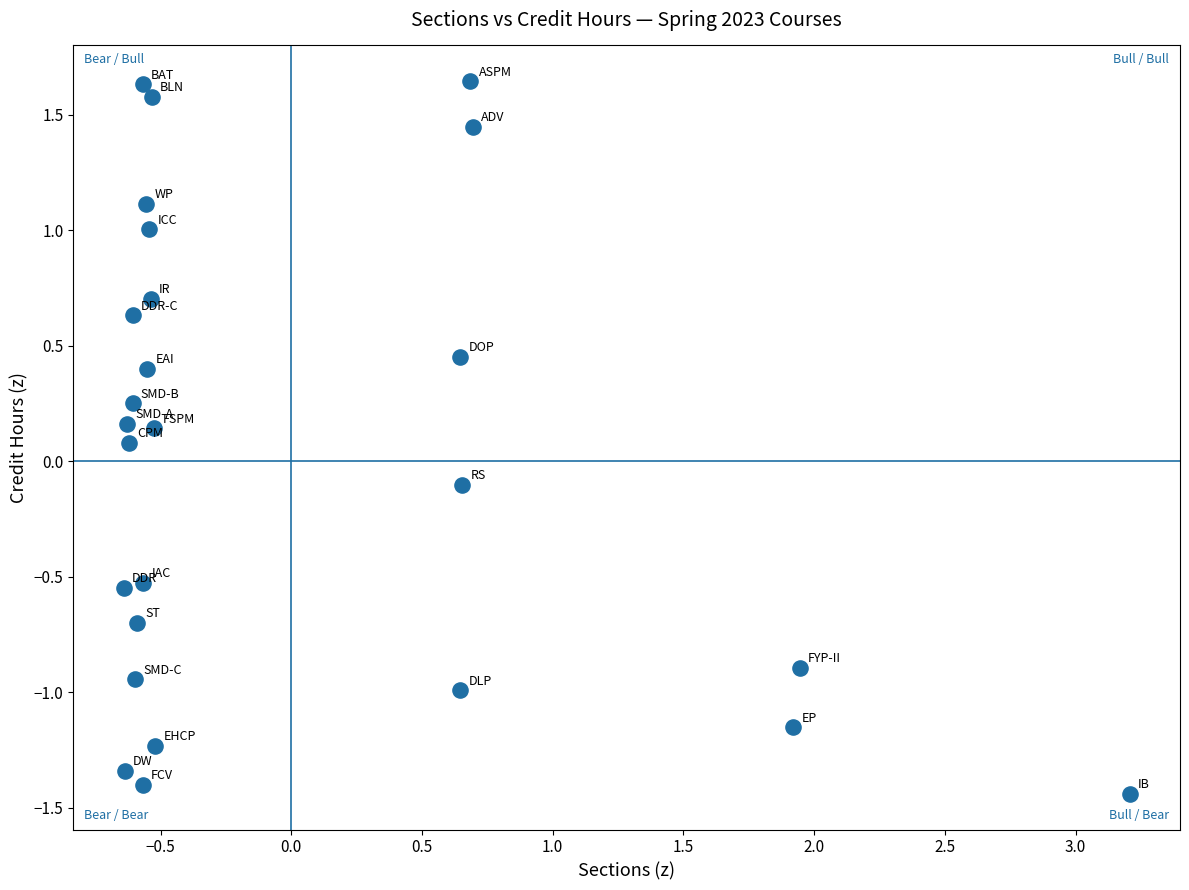

What is the range of Y values (max minus min)?

3.1